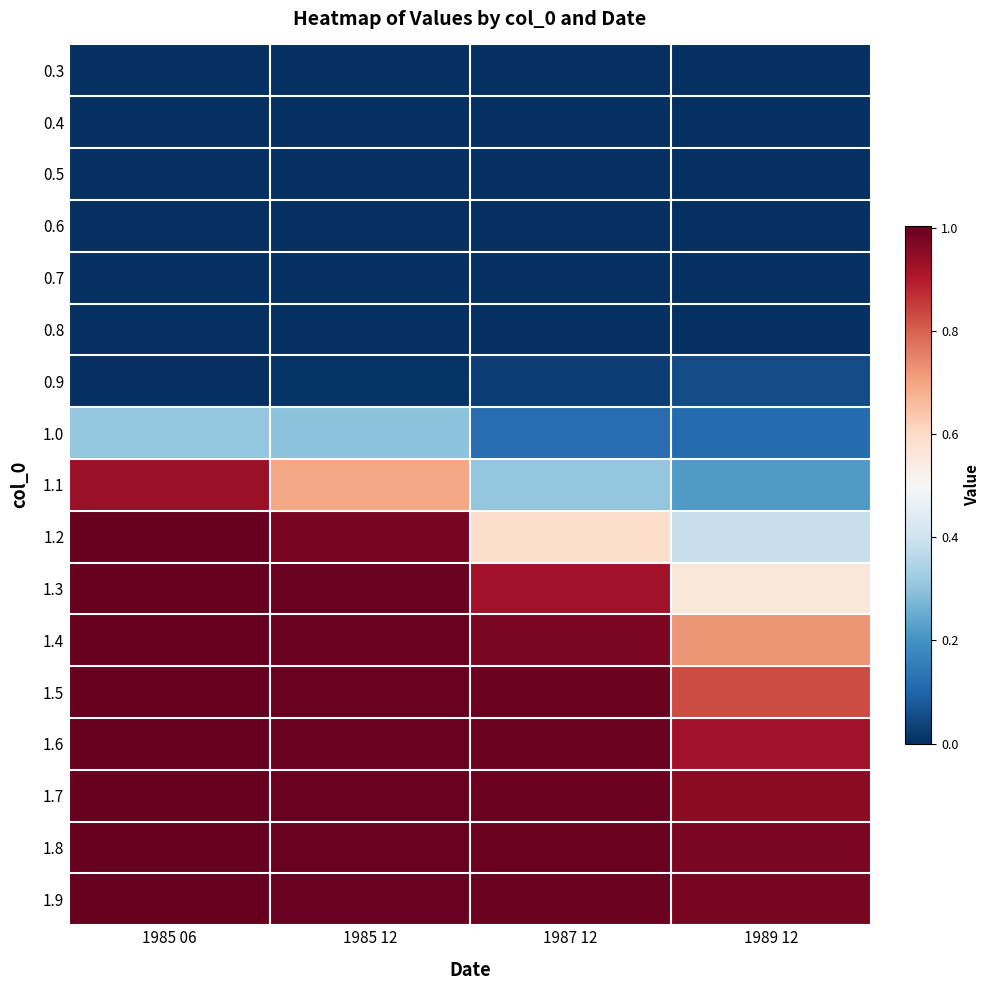

Between 1989 12 and 1985 06, which is larger?

1989 12